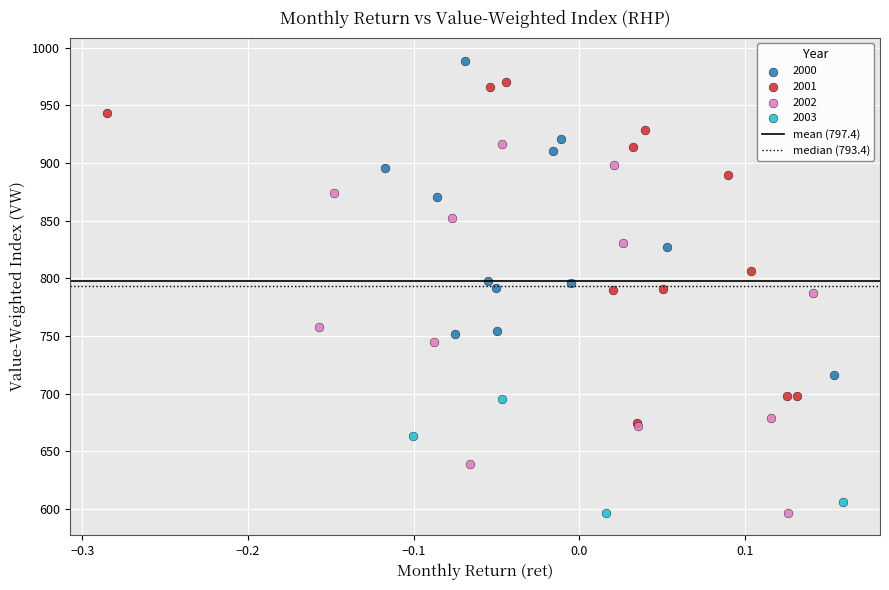

Which series reaches the maximum Y coordinate?

2000